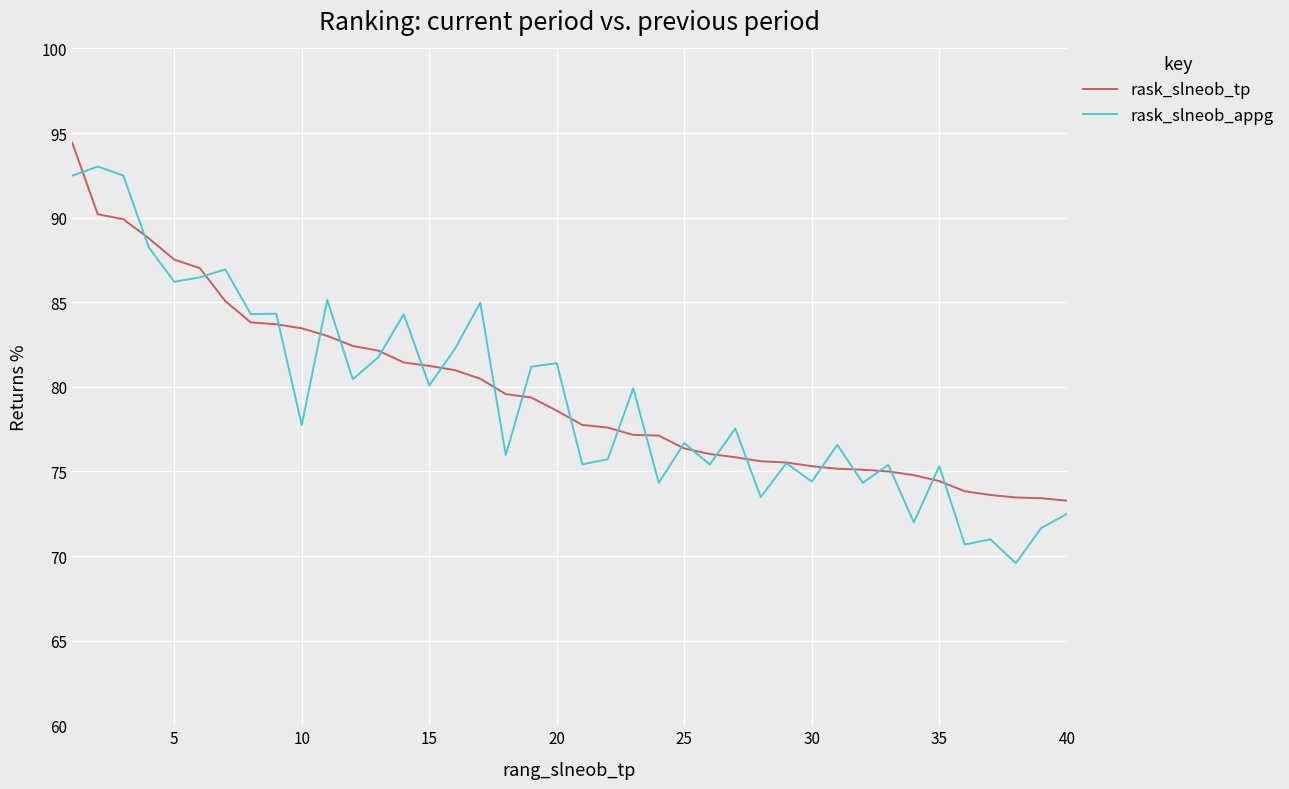

What is the difference between the maximum and second lowest values in the rask_slneob_appg series?

22.3